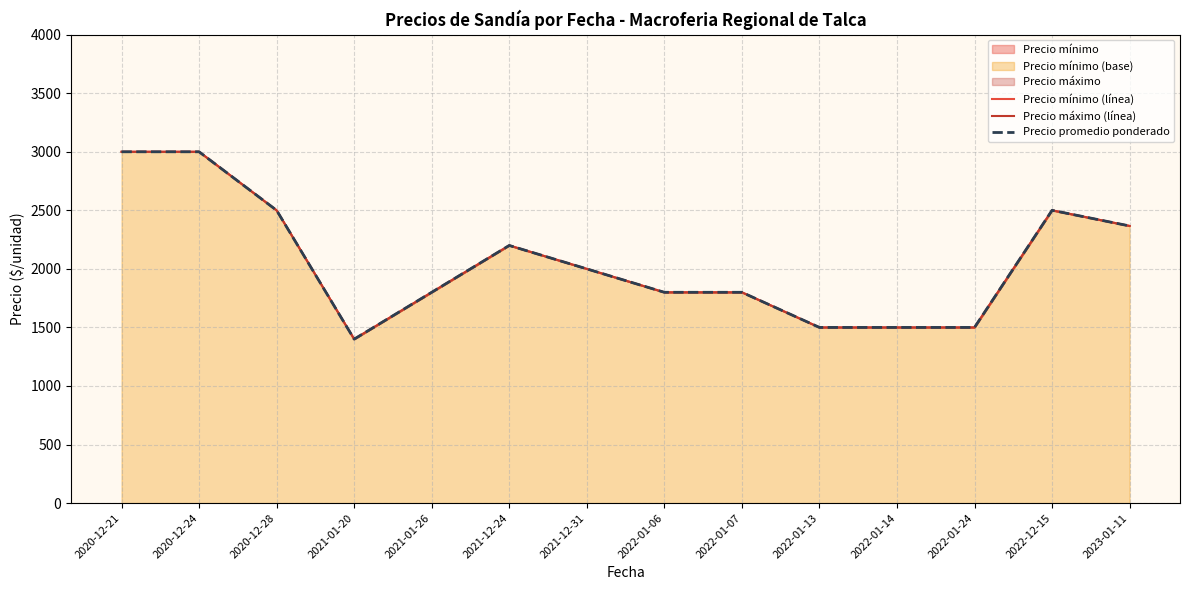

At which label does Precio mínimo (línea) first exceed 2000?

2020-12-21